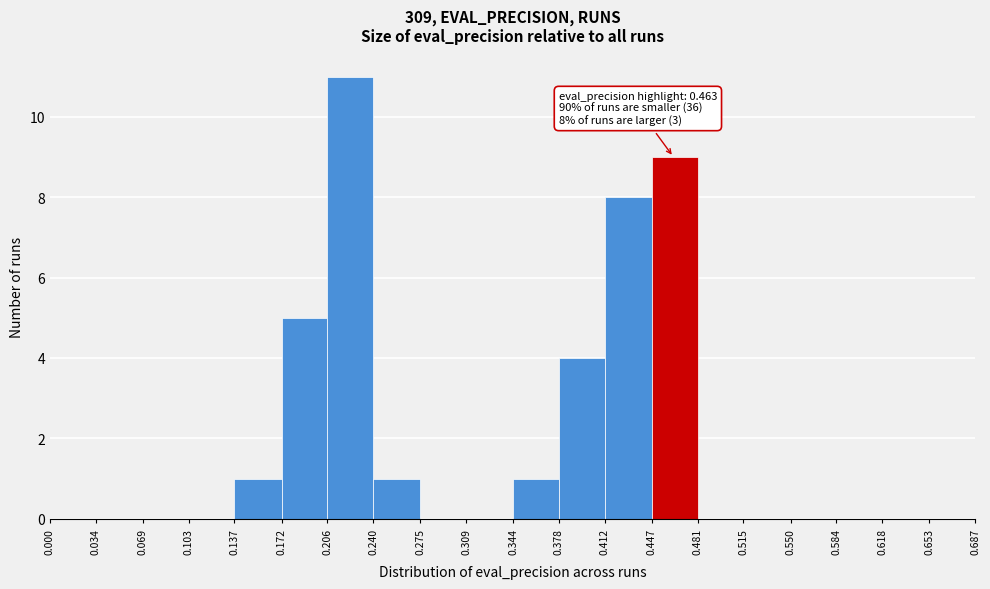

Over which range of the x-axis is the bar tallest?

0.206 to 0.240